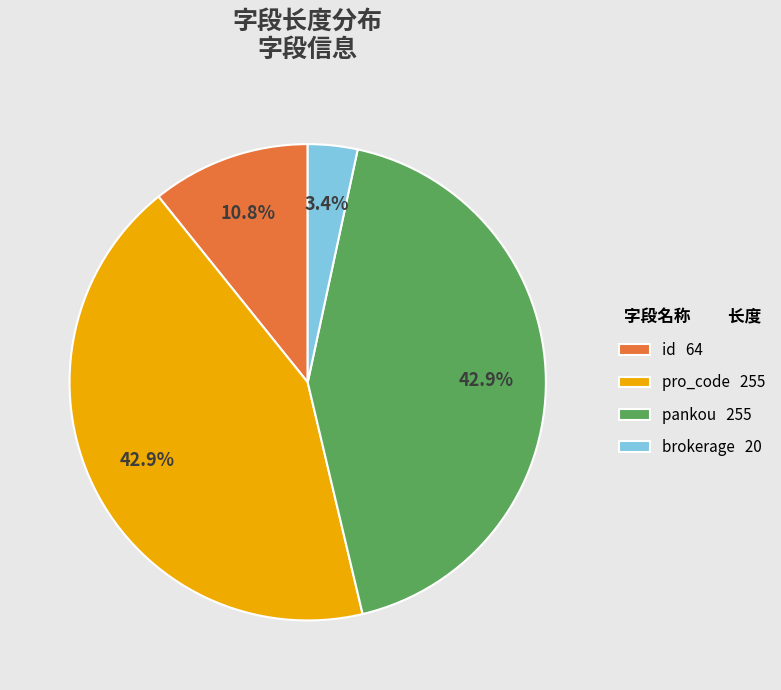

What is the ratio of the value at brokerage to the value at id?

0.3